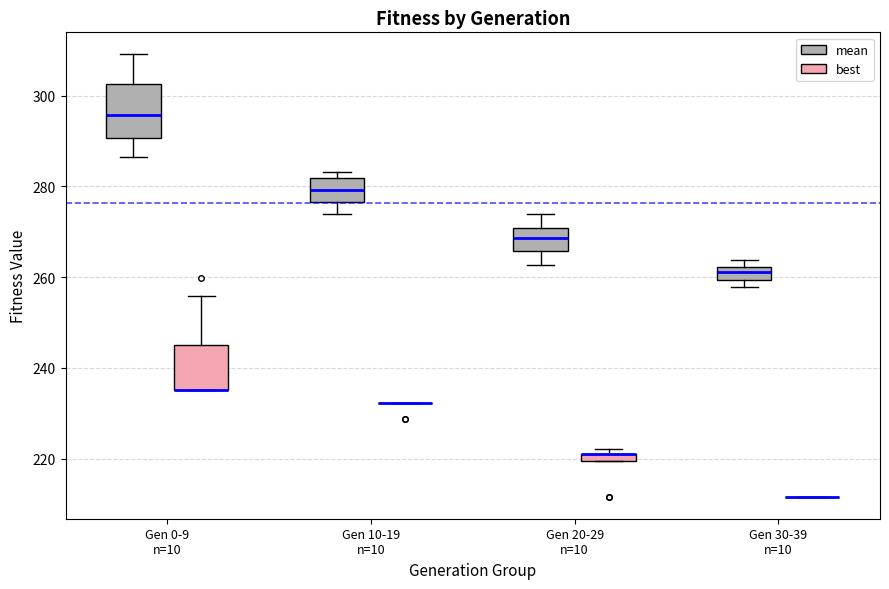

Comparing the boxes themselves (not the whiskers), which one is the tallest?

Gen 0-9 n=10 (mean)